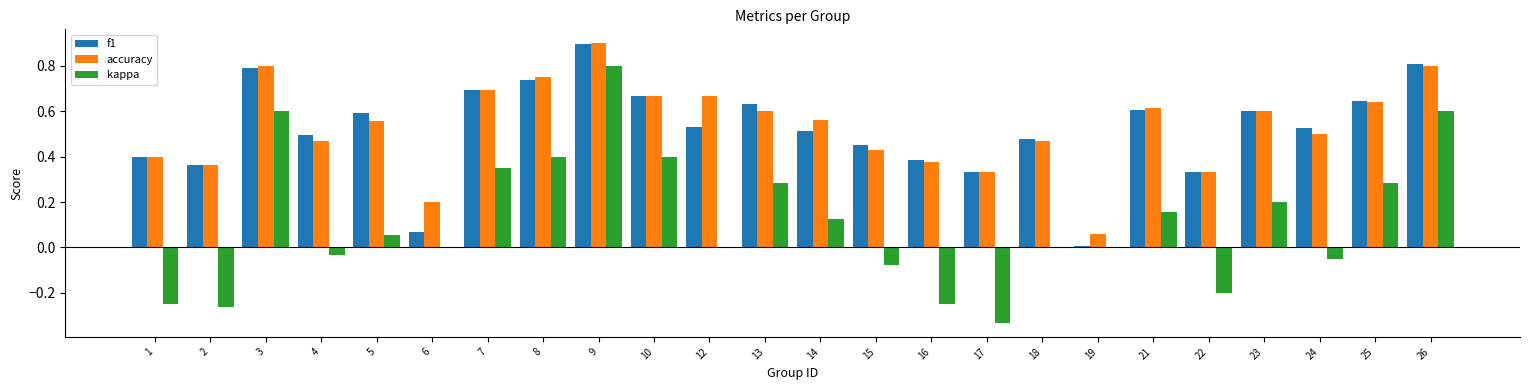

At which category is the sum across all series the highest?

9